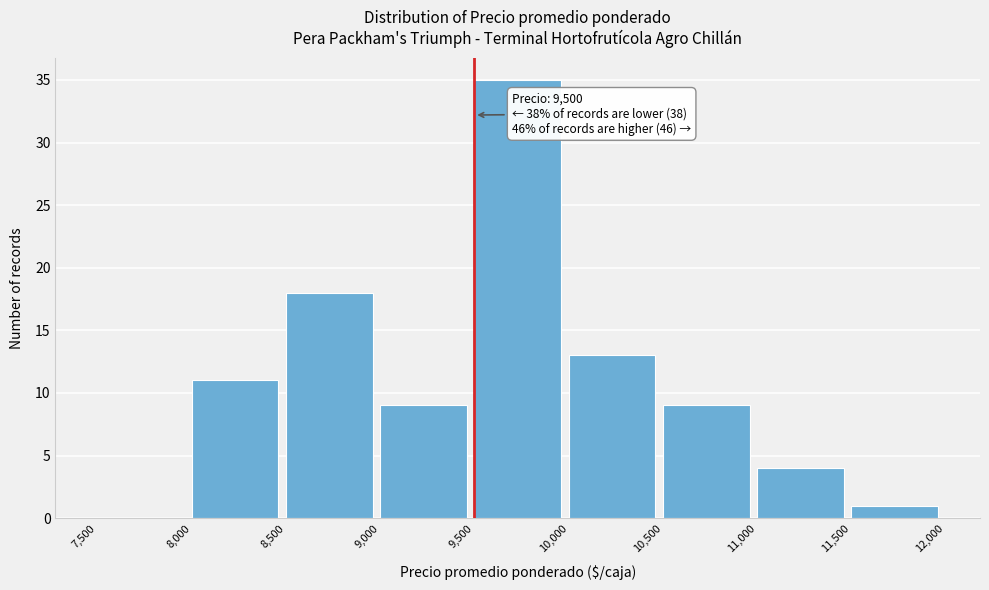

Over which range of the x-axis is the bar tallest?

9,500 to 10,000